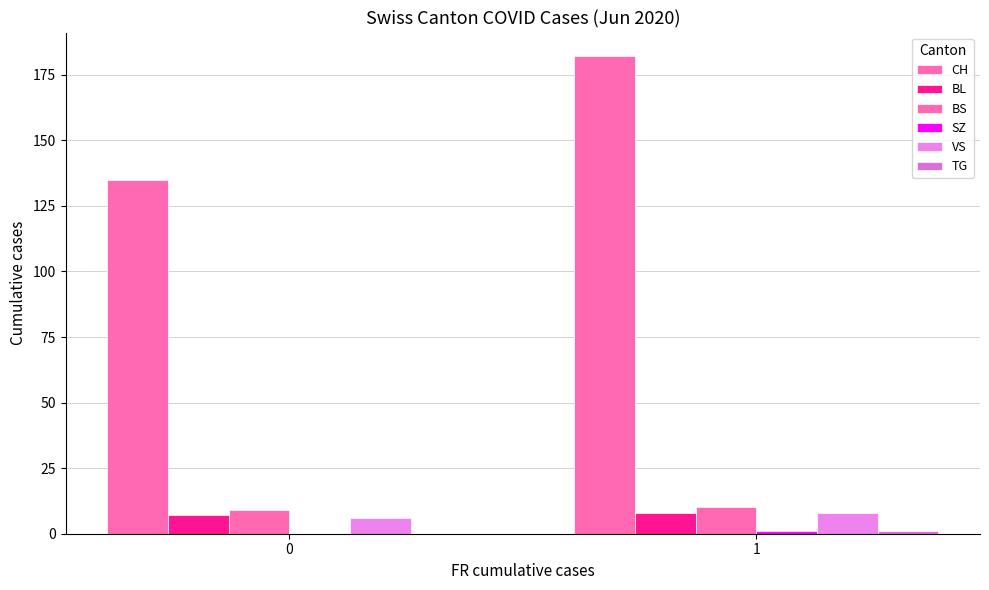

How many data points does each series have?

2